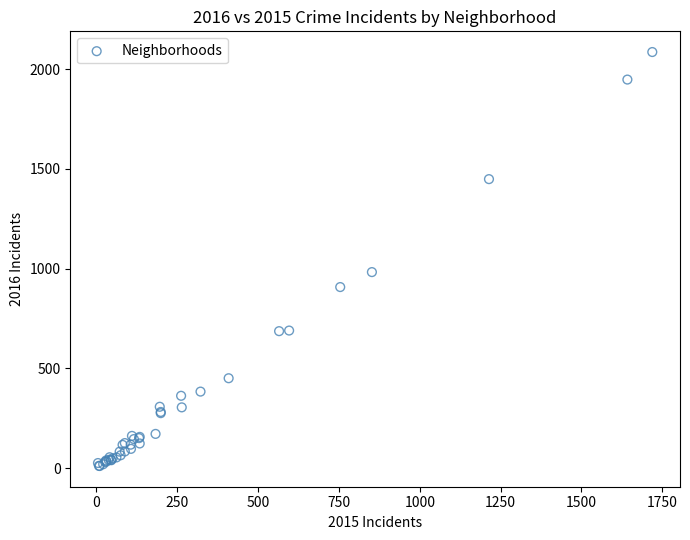

What Y value in the scatter plot is closest to 1048?

983